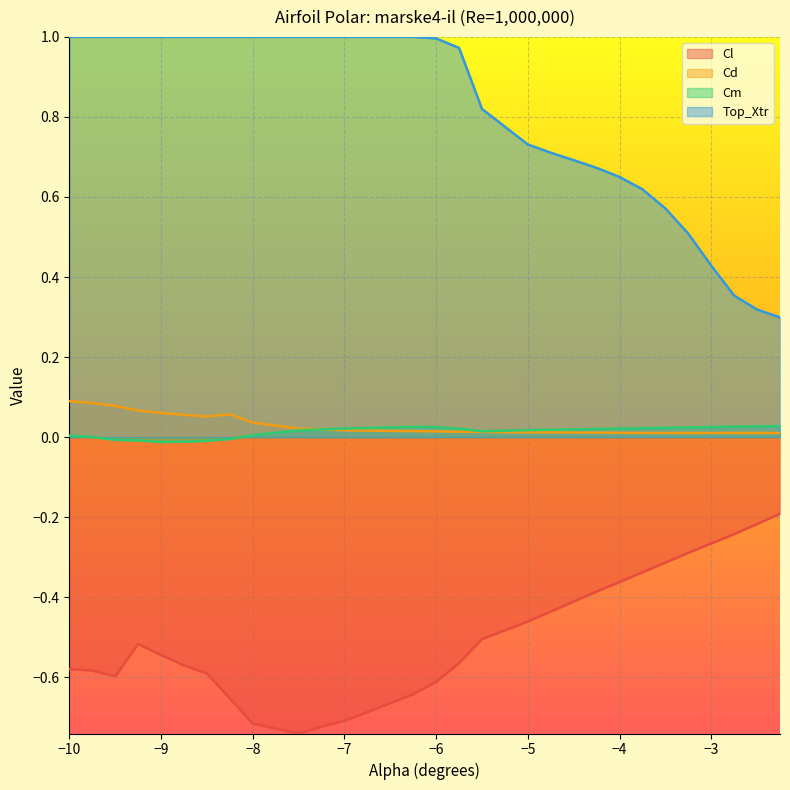

What is the difference between the second highest and second lowest values in the Top_Xtr series?

0.7